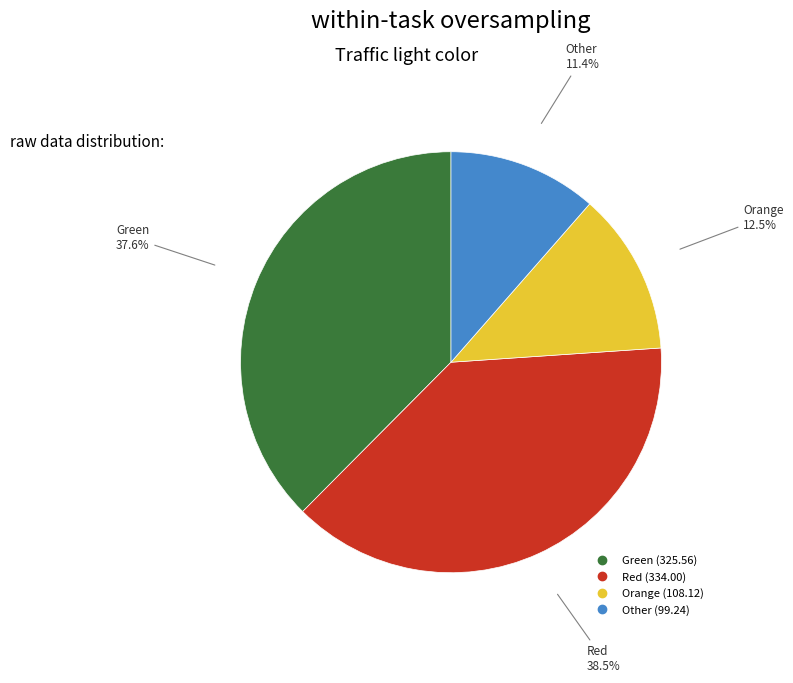

Does any single category account for the majority?

No